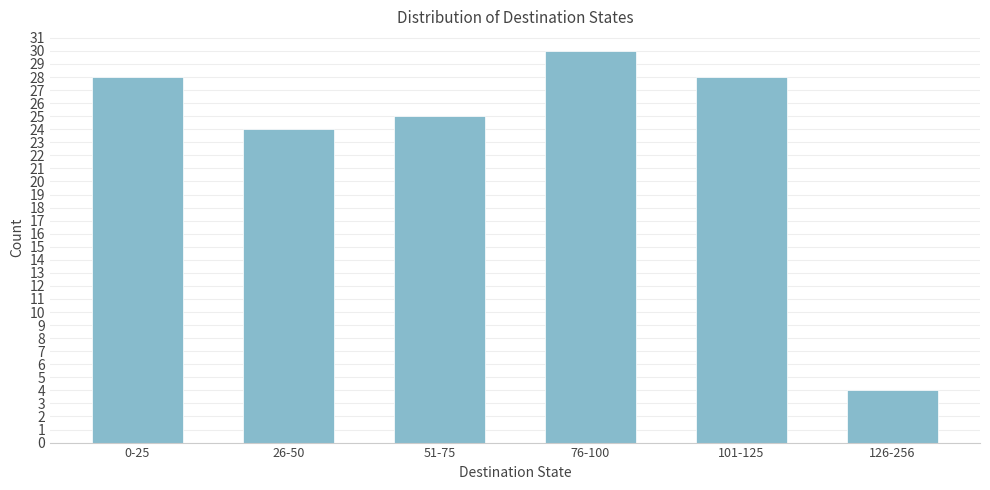

Reading right to left, transcribe all the data shown in this chart.

4	28	30	25	24	28